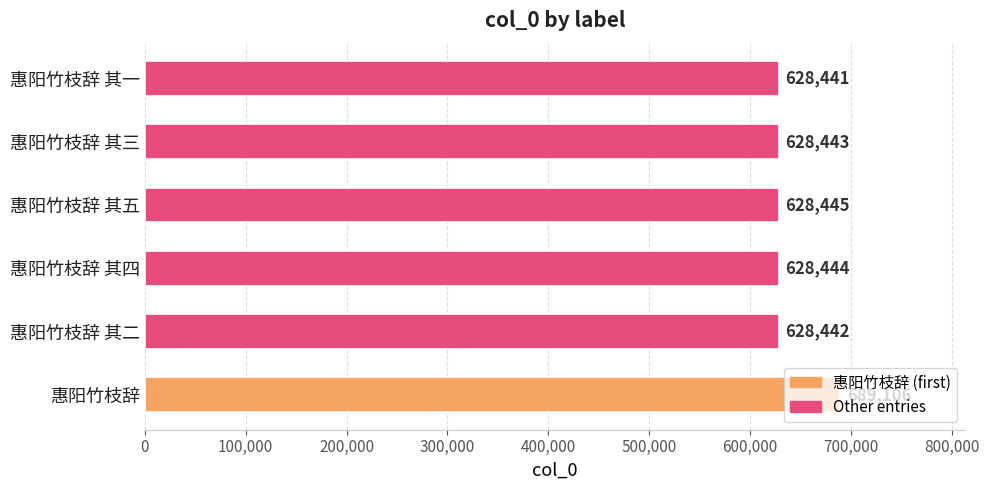

Where is the data nearest to the value 658773?

惠阳竹枝辞 其五